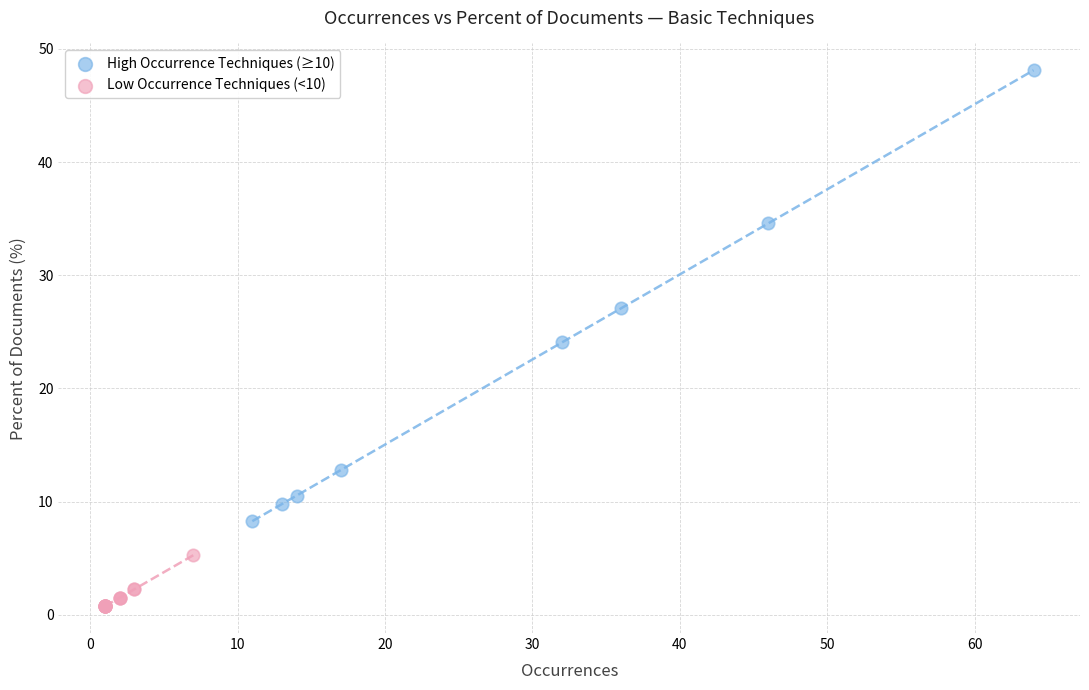

Which series has the largest Y range (max minus min)?

High Occurrence Techniques (≥10)